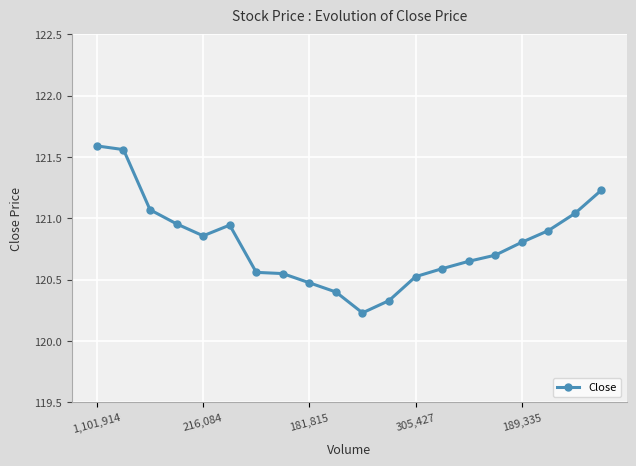

What is the difference between the second highest and minimum values?

1.3